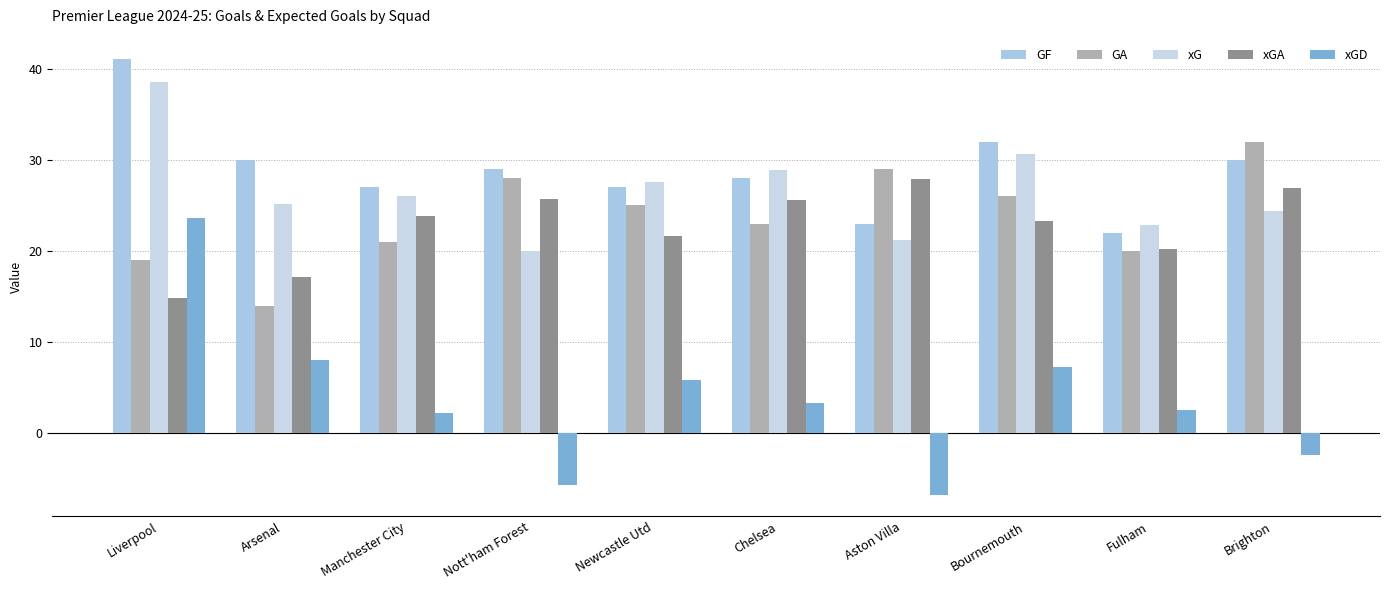

Which series has the widest spread of values?

xGD